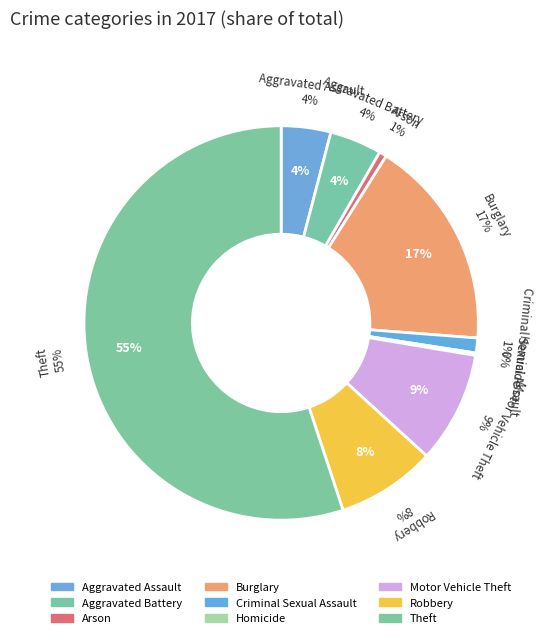

Rank the categories by value from highest to lowest.

Theft, Burglary, Motor Vehicle Theft, Robbery, Aggravated Battery, Aggravated Assault, Criminal Sexual Assault, Arson, Homicide